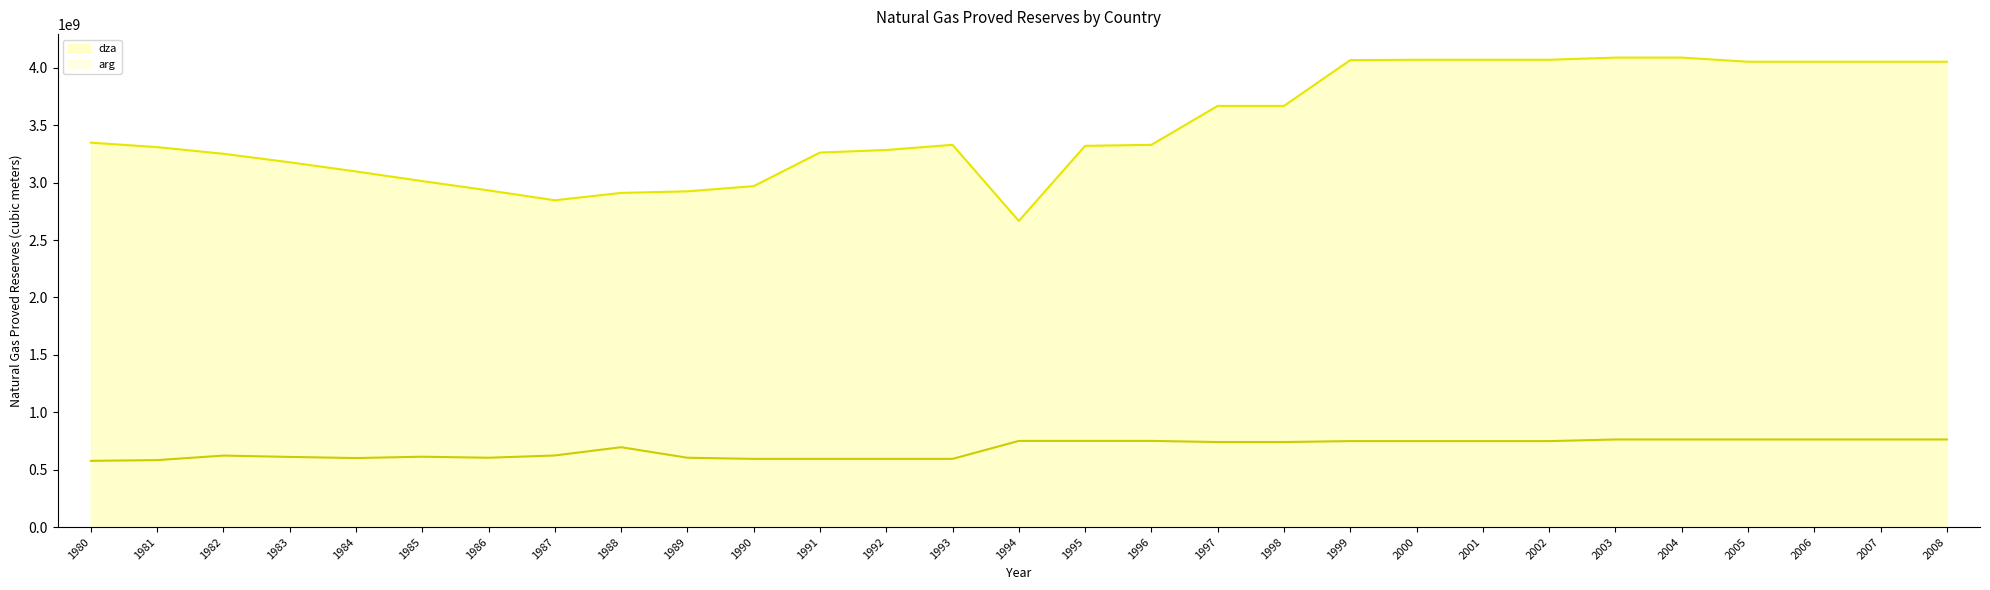

What is the average value of the dza line series?

3482689655